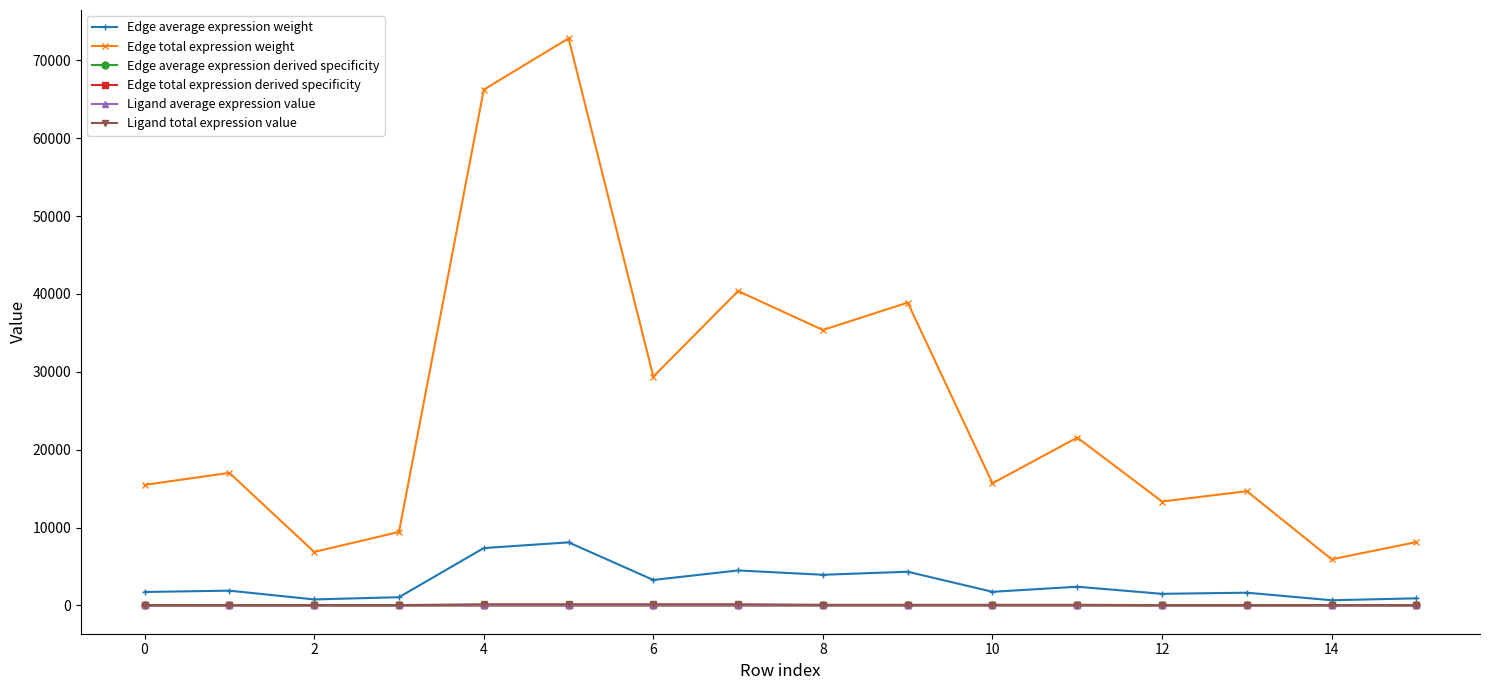

At how many categories does at least one series exceed 56391?

2